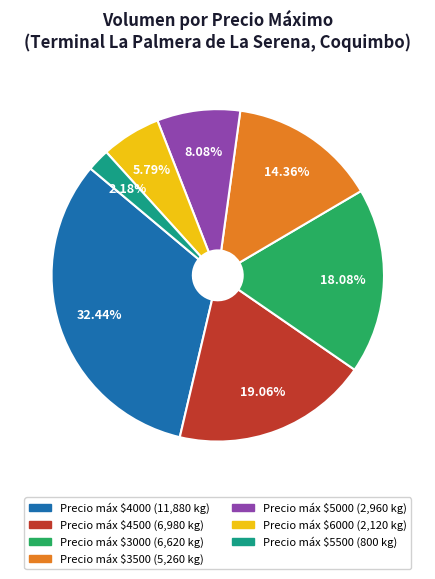

Is there any slice that represents more than half of the pie?

No